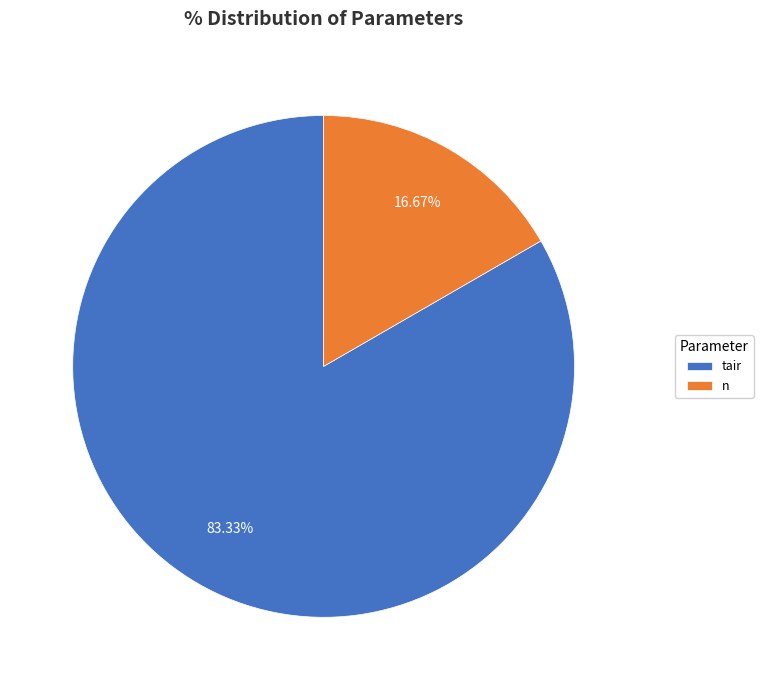

Which has a higher value, tair or n?

tair